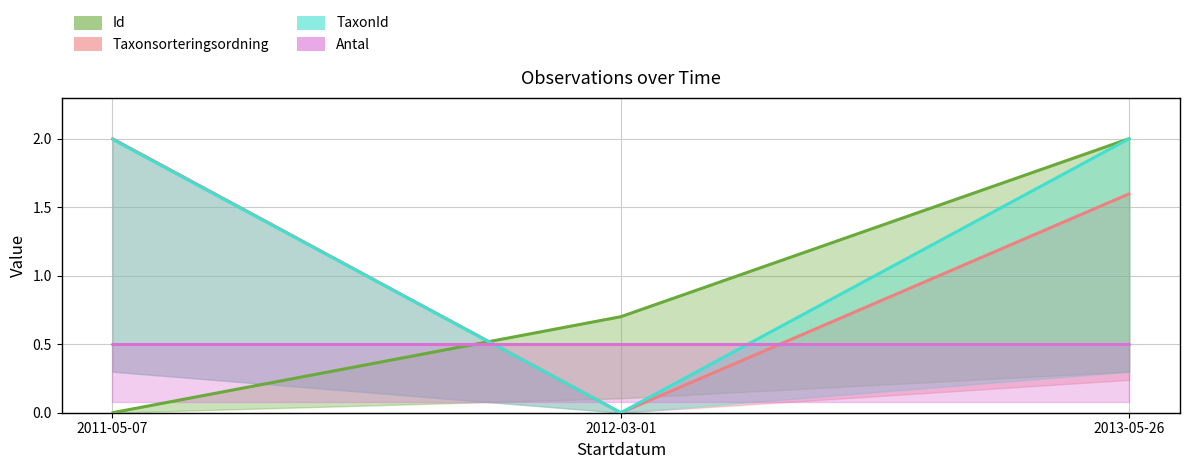

What is the sum of all Taxonsorteringsordning values?

3.6